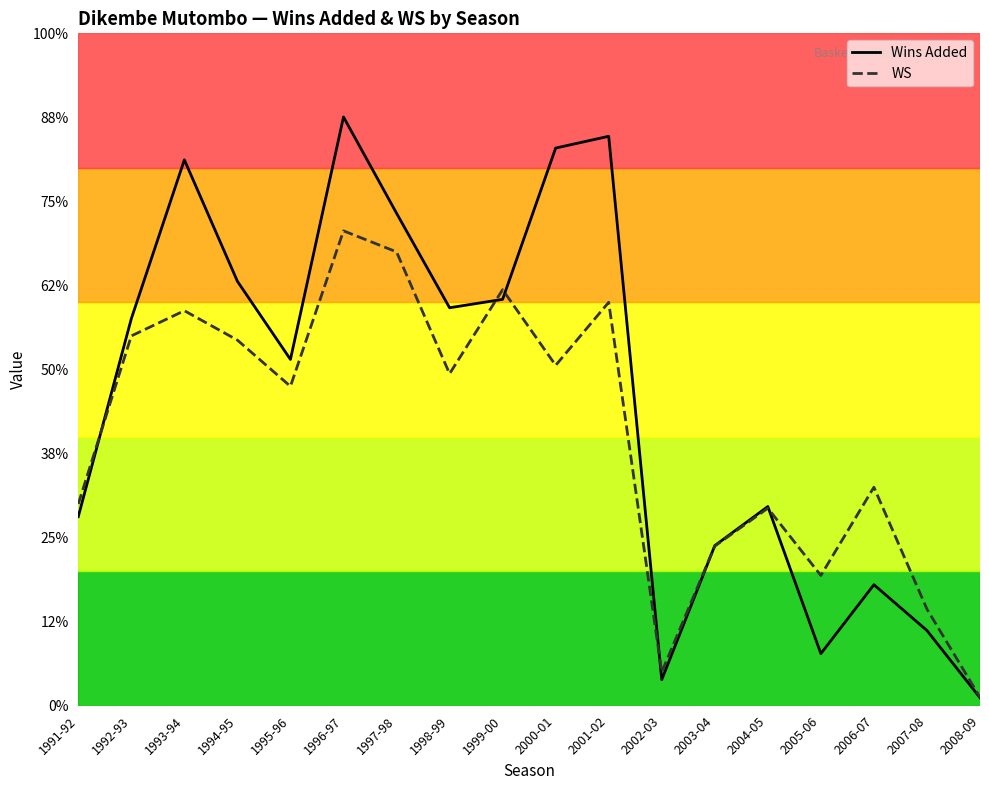

Reading right to left, transcribe all the data shown in this chart.

Wins Added: 2008-09=0.2	2007-08=1.8	2006-07=2.9	2005-06=1.2	2004-05=4.7	2003-04=3.8	2002-03=0.6	2001-02=13.6	2000-01=13.3	1999-00=9.7	1998-99=9.5	1997-98=11.7	1996-97=14.0	1995-96=8.2	1994-95=10.1	1993-94=13.0	1992-93=9.2	1991-92=4.5
WS: 2008-09=0.2	2007-08=2.3	2006-07=5.2	2005-06=3.1	2004-05=4.7	2003-04=3.8	2002-03=0.8	2001-02=9.6	2000-01=8.1	1999-00=9.9	1998-99=7.9	1997-98=10.8	1996-97=11.3	1995-96=7.6	1994-95=8.7	1993-94=9.4	1992-93=8.8	1991-92=4.8